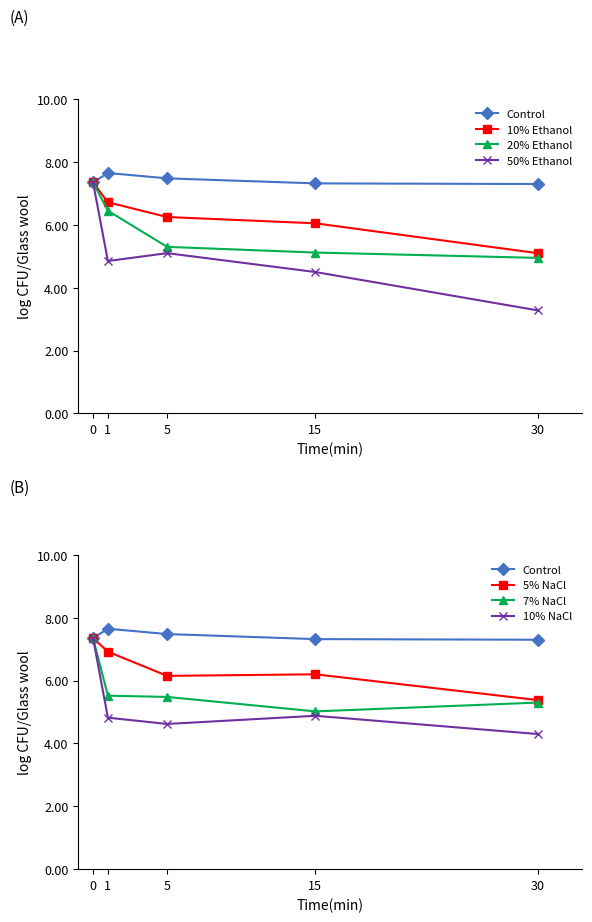

What is the total value across all series at 5?

24.1